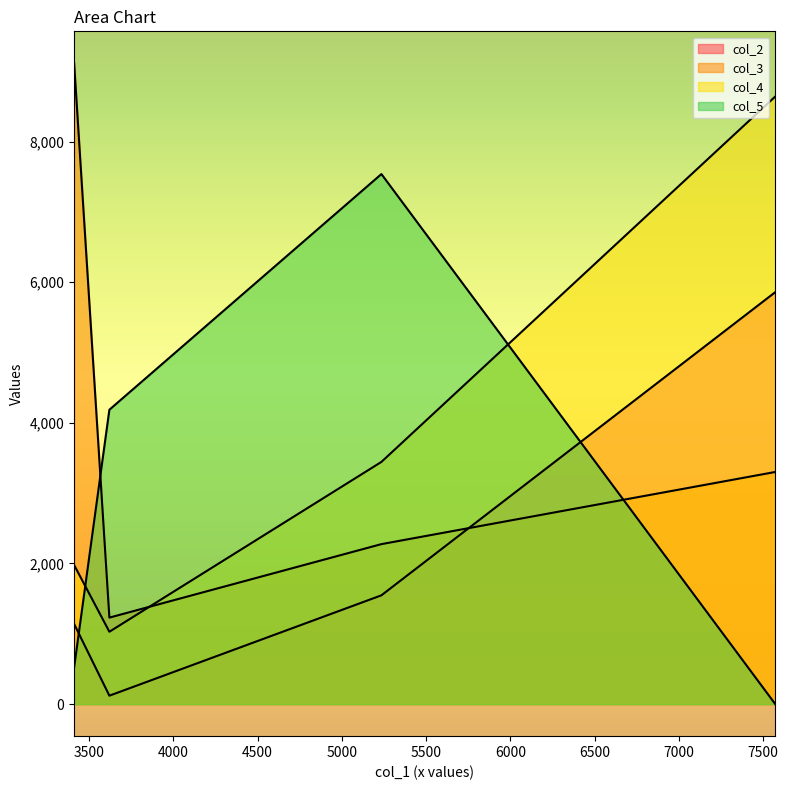

What is the average value of the col_2 series?

2166